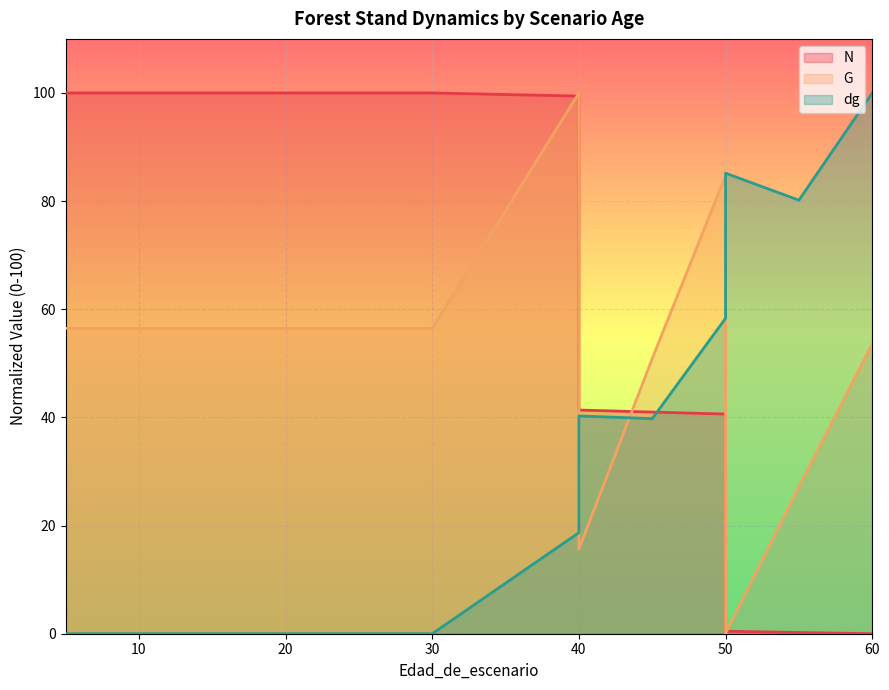

What is the value of the G point at the 6th from the left?

56.5